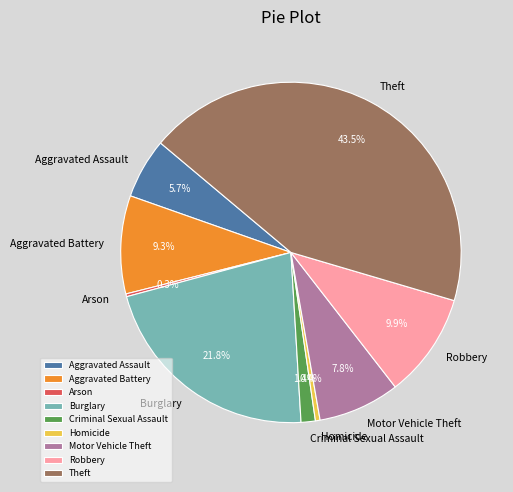

What percentage do Theft and Homicide together represent?

43.9%